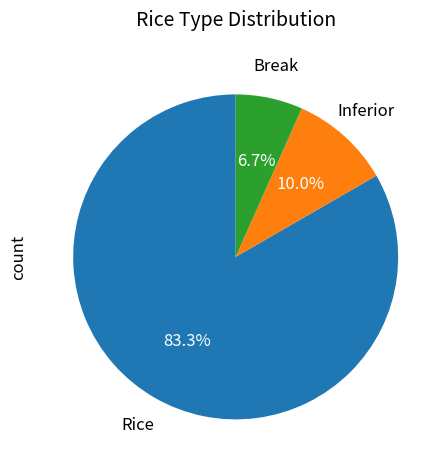

Is there any slice that represents more than half of the pie?

Yes